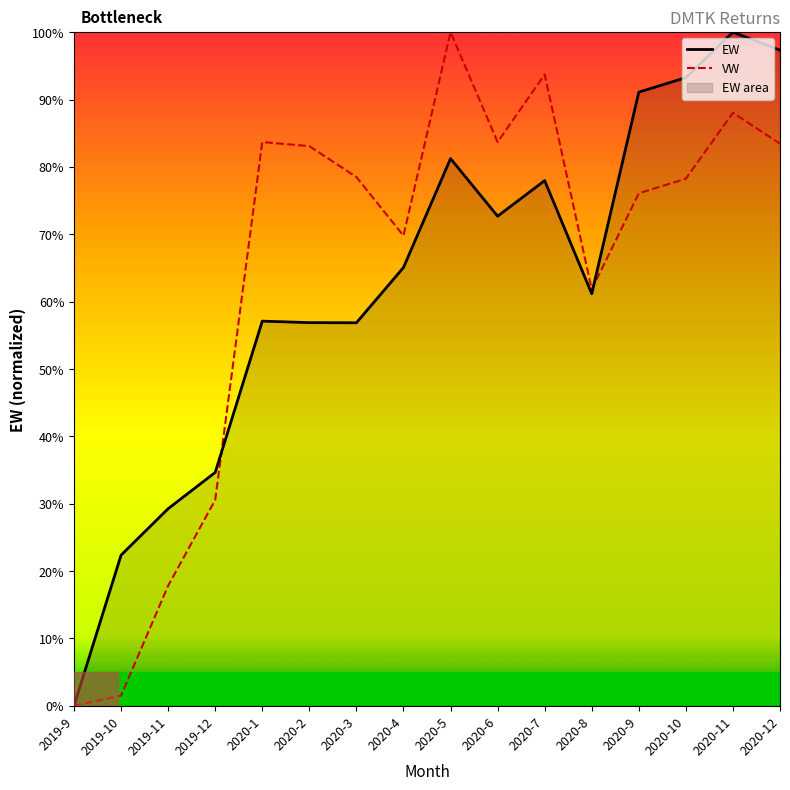

Rank the series by their average value, from lowest to highest.

EW, VW